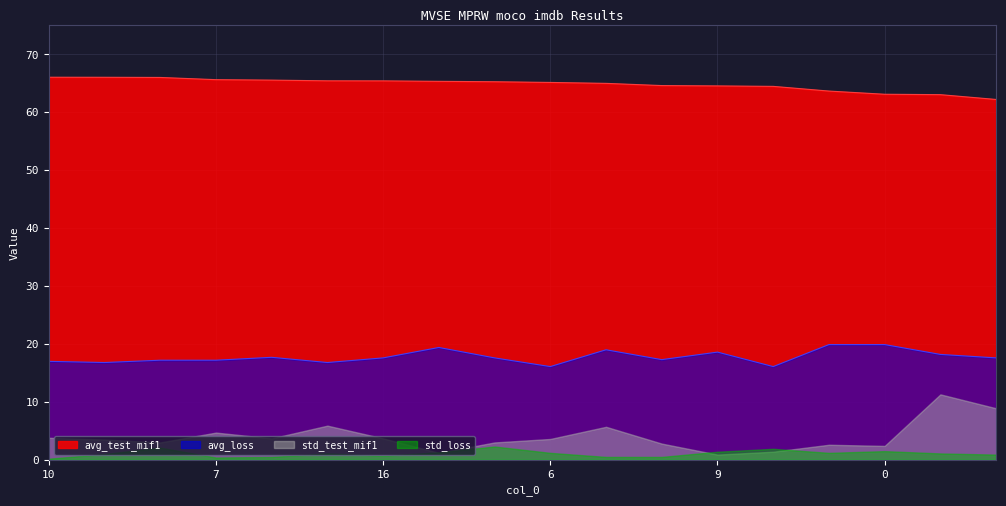

What is the maximum value for std_test_mif1?

11.3